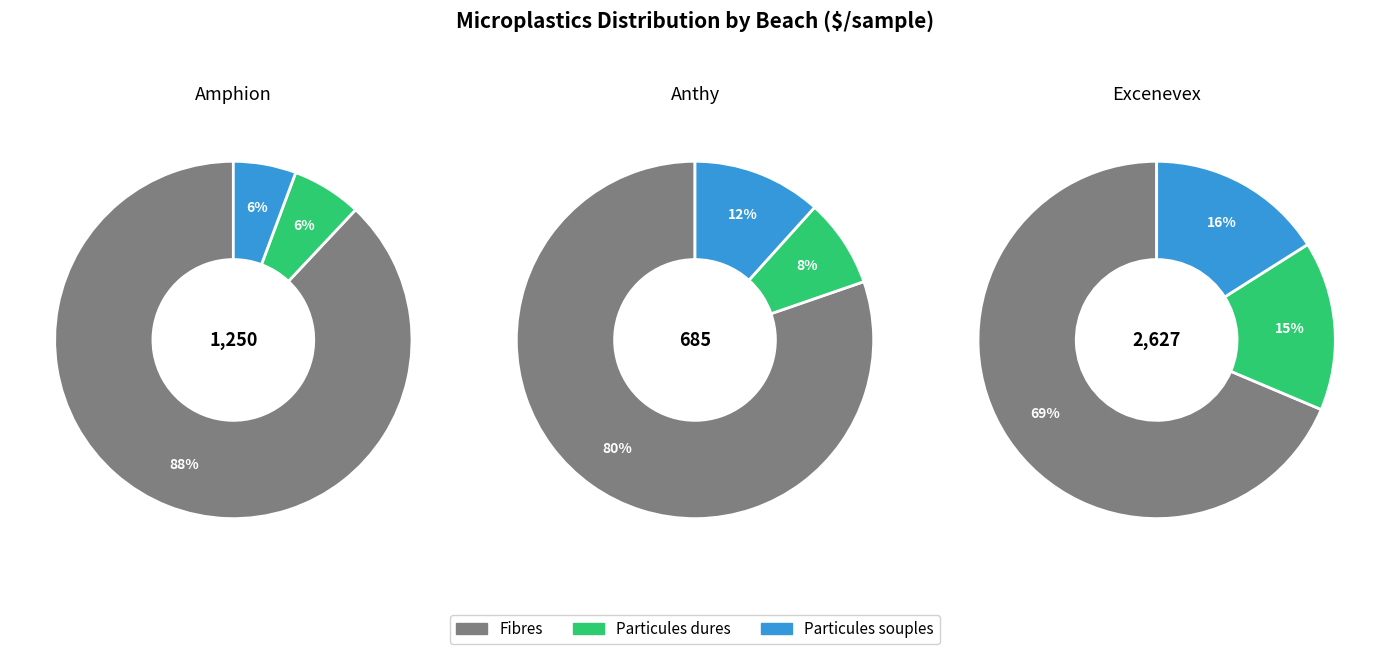

Rank the series at 74_Exc_1 from highest to lowest value.

Fibres, Particules souples, Particules dures